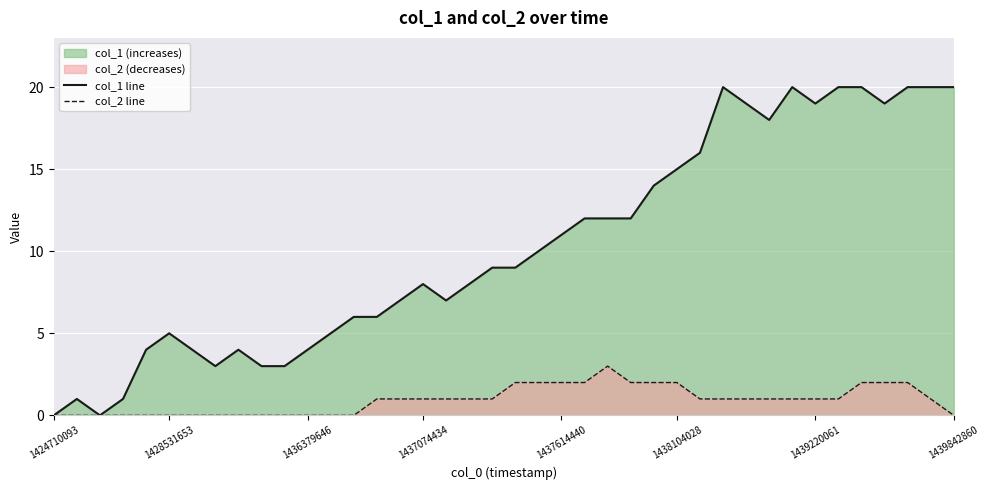

What is the difference between the second highest and second lowest values in the col_2 line series?

2